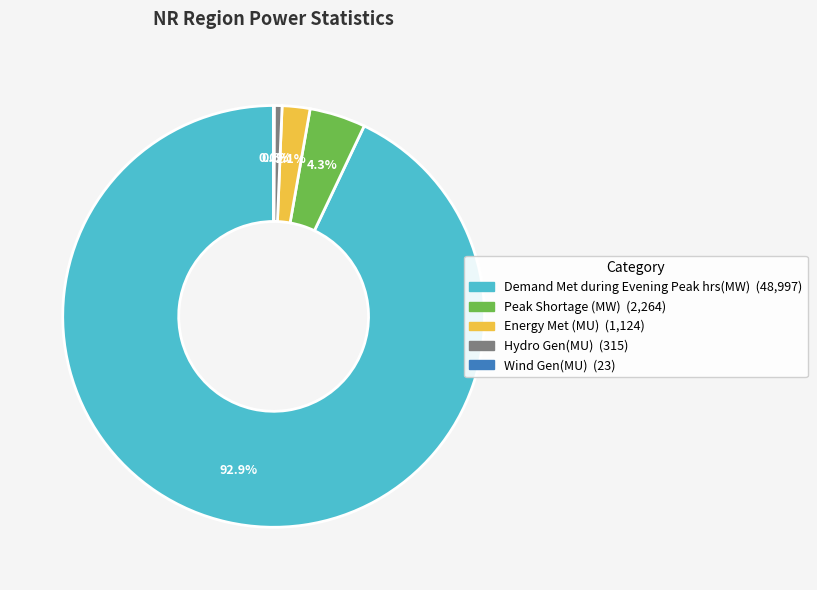

To the nearest percent, what is the average slice percentage?

20%